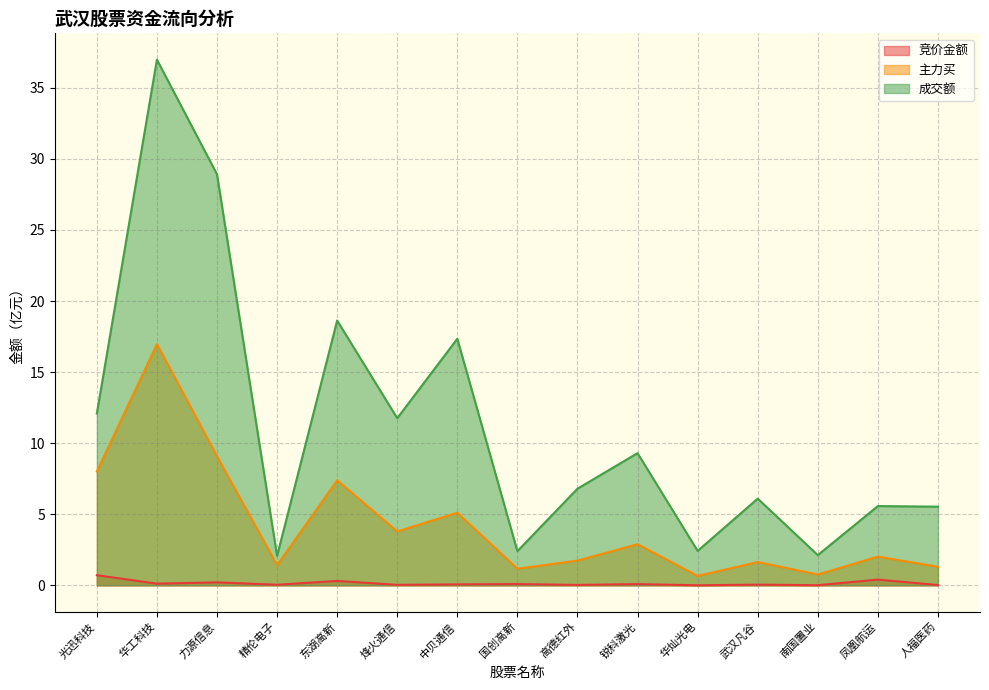

Which series has the largest total across all categories?

成交额